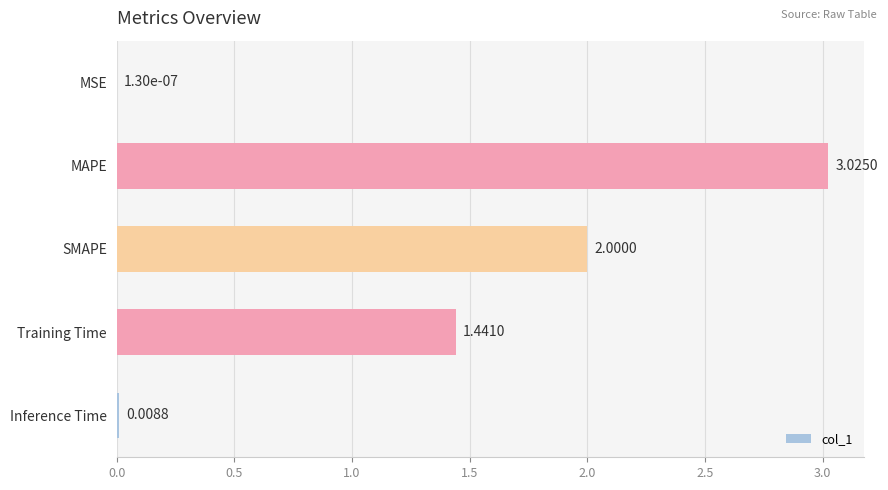

Which category has the highest value across all series?

MAPE